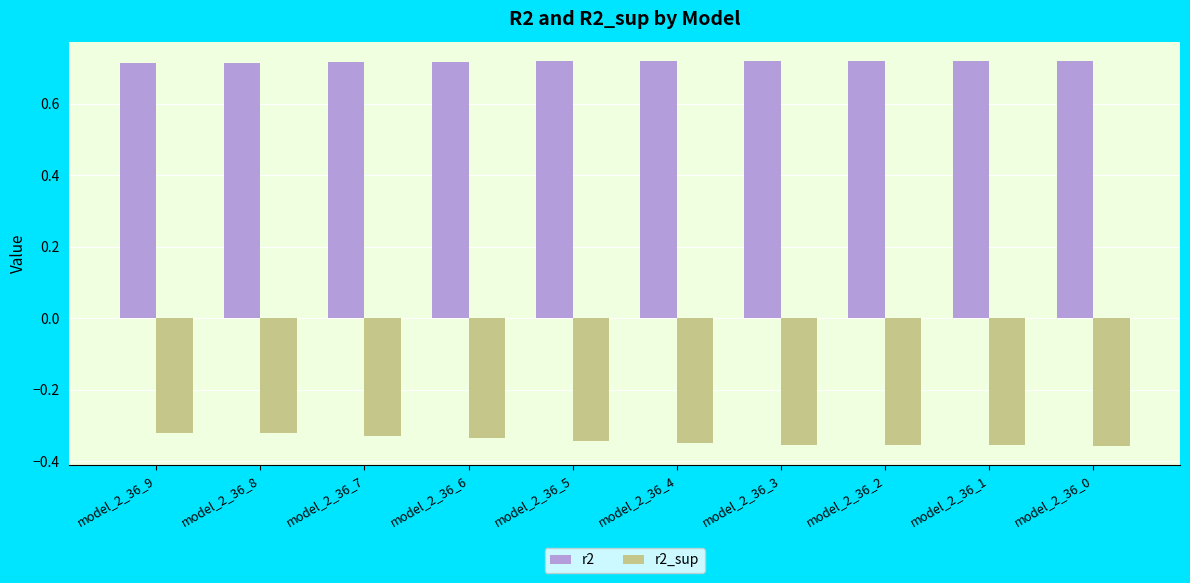

How many bars are there in total?

20